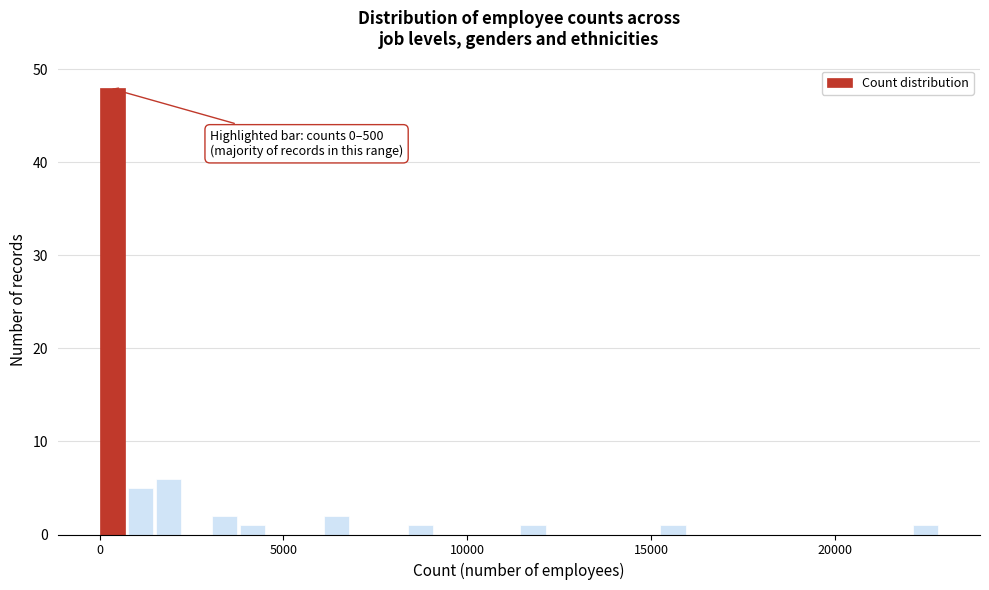

Read against the x-axis, roughly where is the centre of the tallest bar?

500